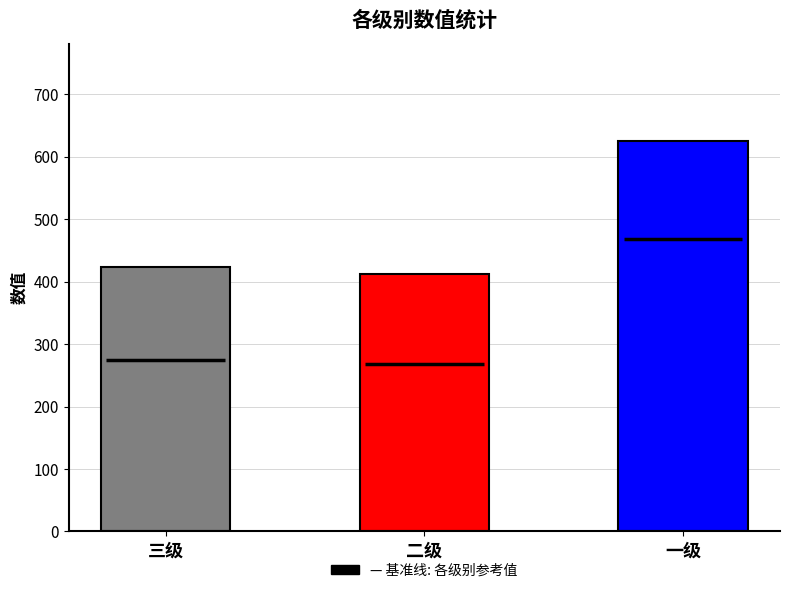

Reading left to right, list all the values displayed in this chart.

423	412	625